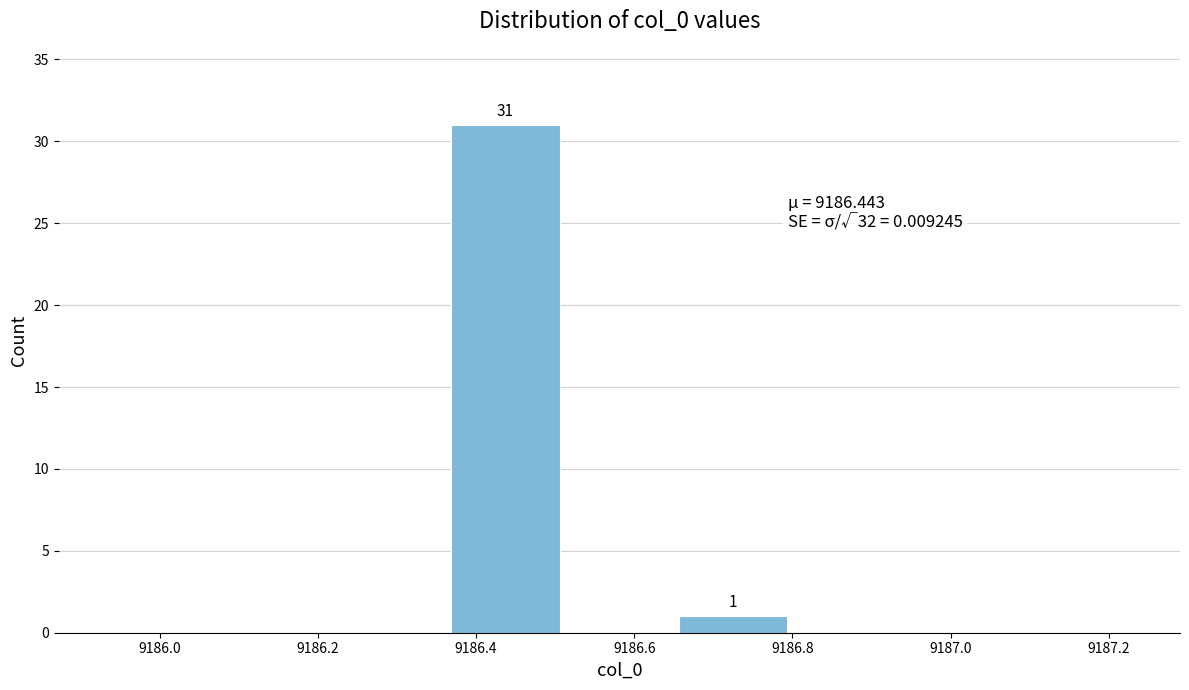

Which range on the x-axis has the tallest bar?

9186.36 to 9186.50